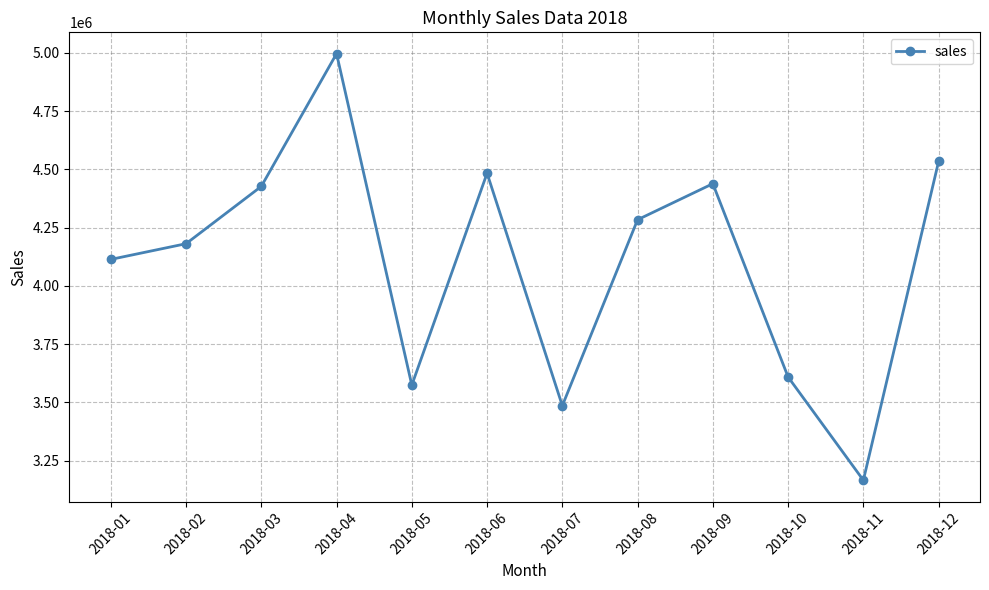

How many categories are shown in the chart?

12